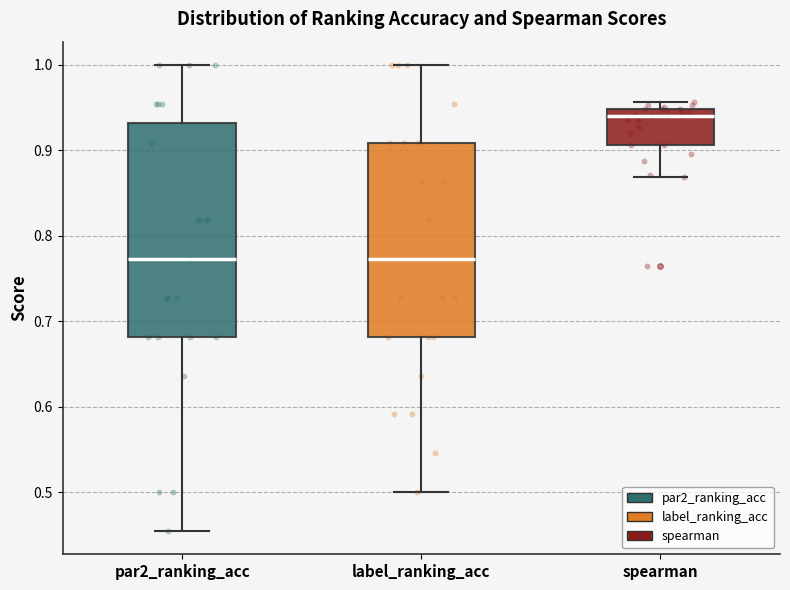

Reading left to right, read every box against the y-axis: the position of its median line, the range the box covers, and the ends of its whiskers. The values are not printed on the chart, so give them approximately, as read against the axis.

par2_ranking_acc: median 0.77, box 0.68 to 0.93, whiskers 0.45 to 1.00
label_ranking_acc: median 0.77, box 0.68 to 0.91, whiskers 0.50 to 1.00
spearman: median 0.94, box 0.91 to 0.95, whiskers 0.87 to 0.96